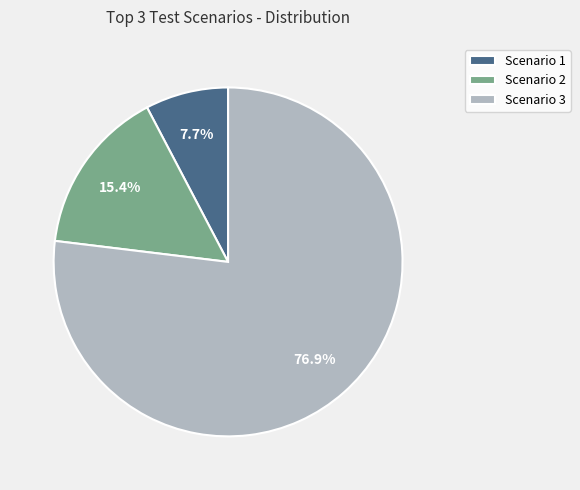

Which category has the smallest portion of the pie?

Scenario 1